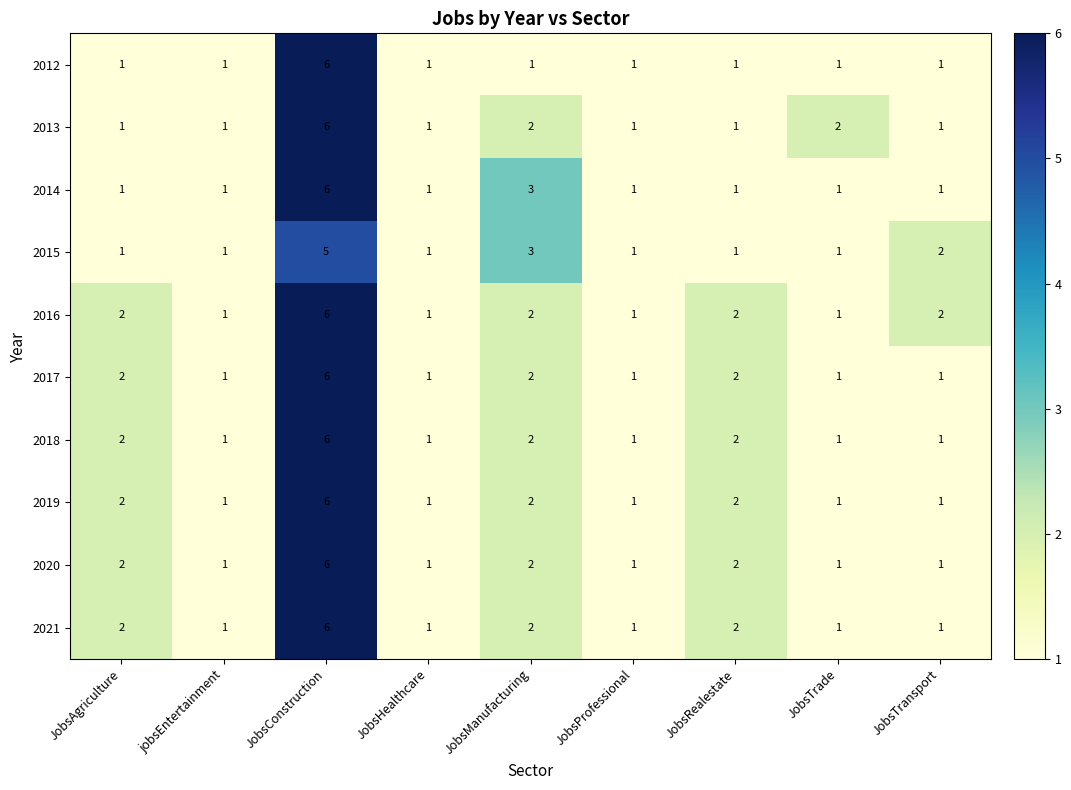

The value of 2016 at JobsProfessional is 1. True or false?

True